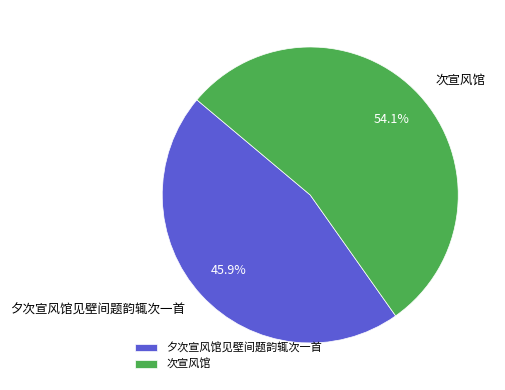

To the nearest percent, what portion does 夕次宣风馆见壁间题韵辄次一首 represent?

46%